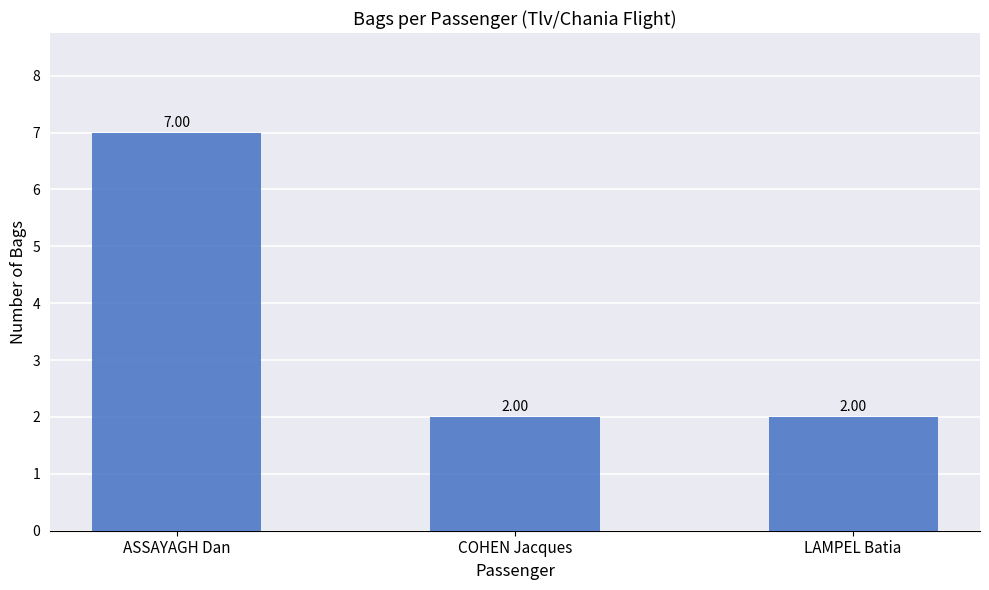

How many values are between 2 and 7?

3